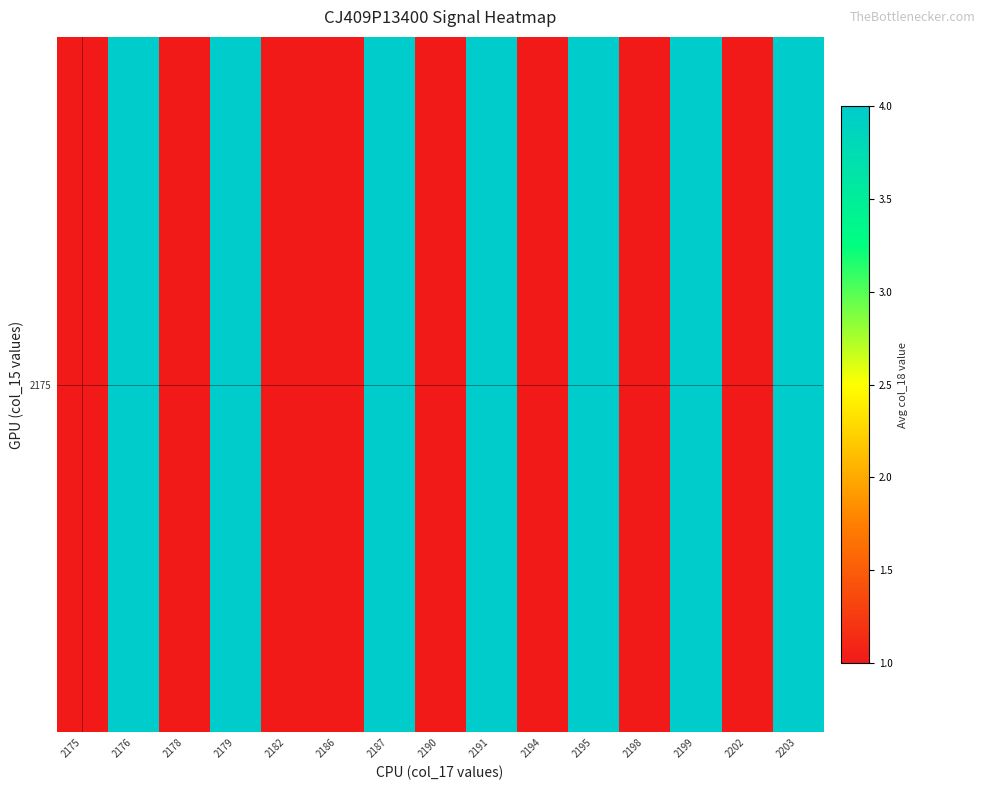

What is the difference between the second highest and minimum values?

3